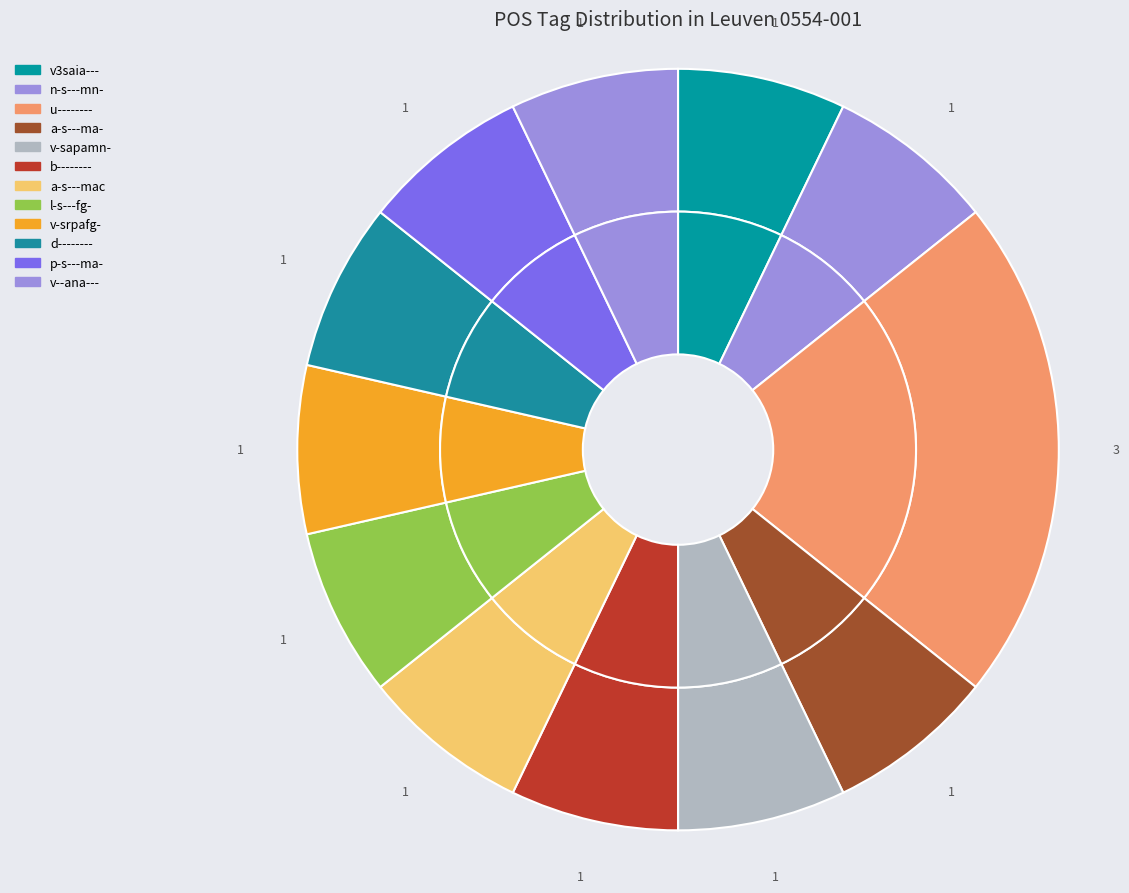

Combined, what portion of the pie is a-s---ma- and u--------?

28.6%